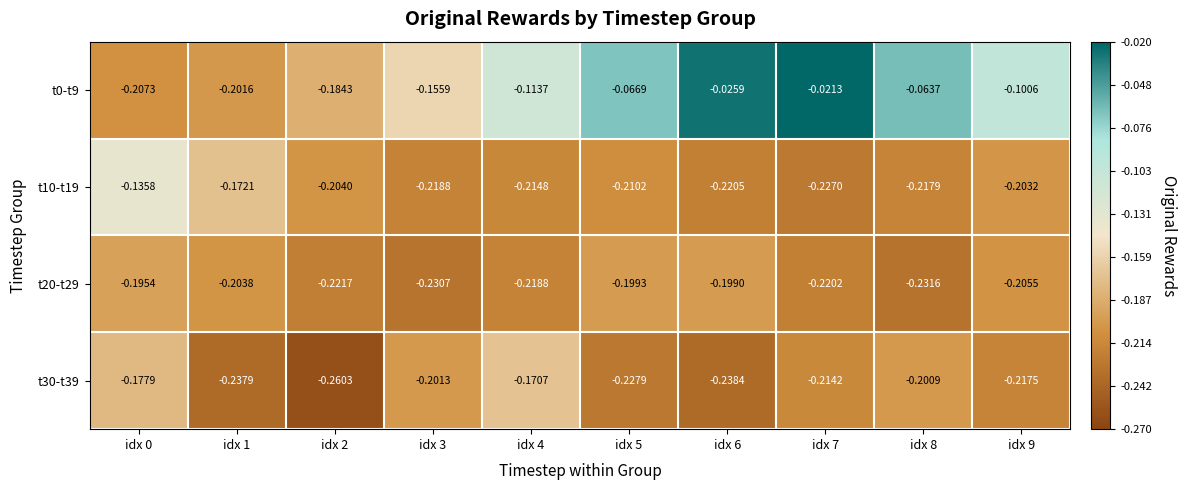

List the series in order of their peak value, lowest first.

t20-t29, t30-t39, t10-t19, t0-t9